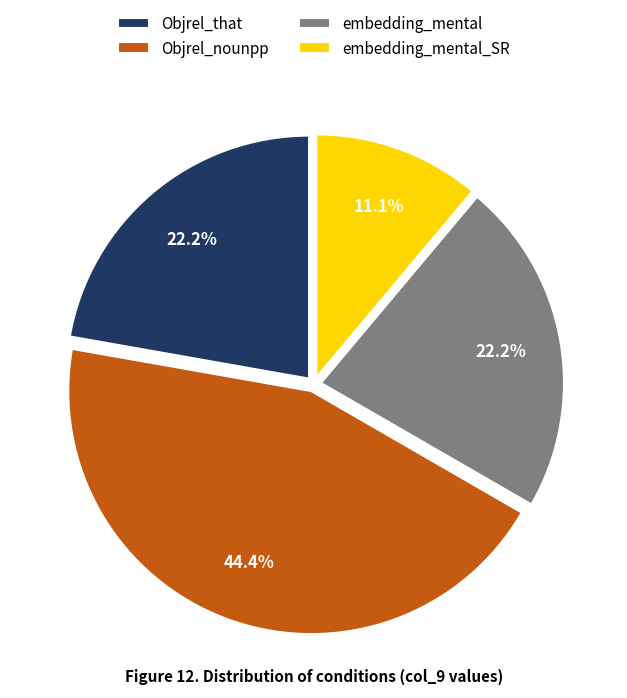

To the nearest percent, what portion does embedding_mental_SR represent?

11%